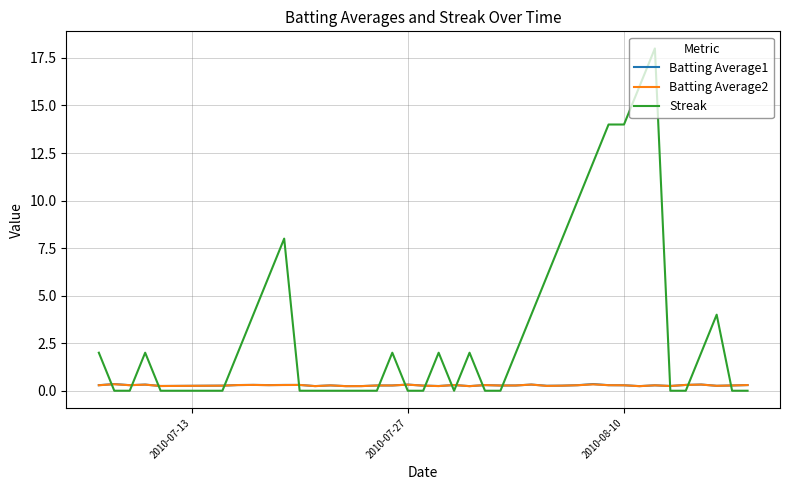

What is the maximum value shown in the chart?

18.0